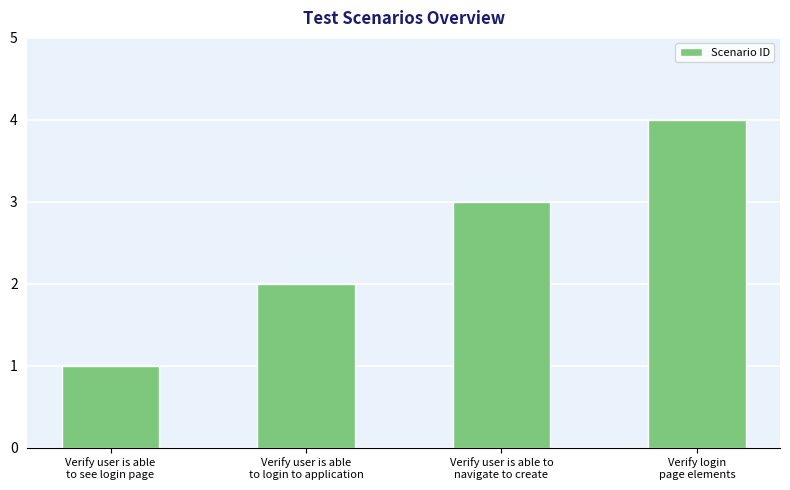

True or false: the data shows 3 at Verify user is able to
navigate to create.

True